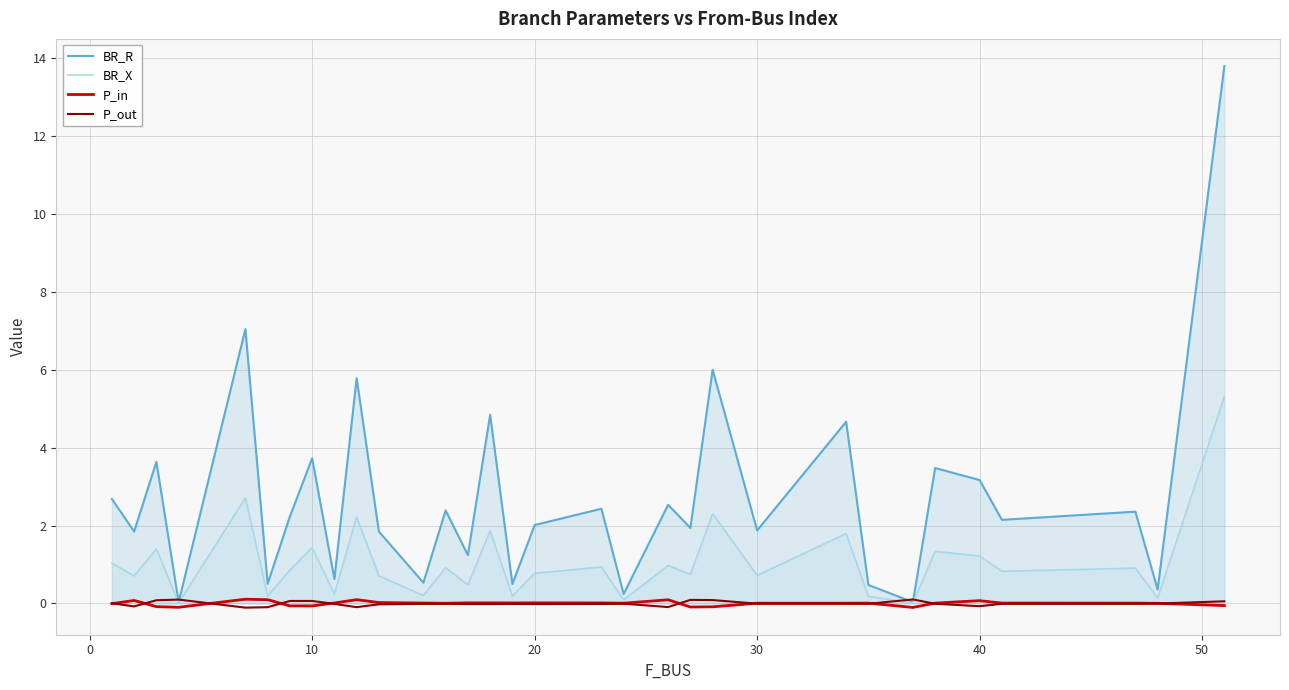

What is the maximum value shown in the chart?

13.8